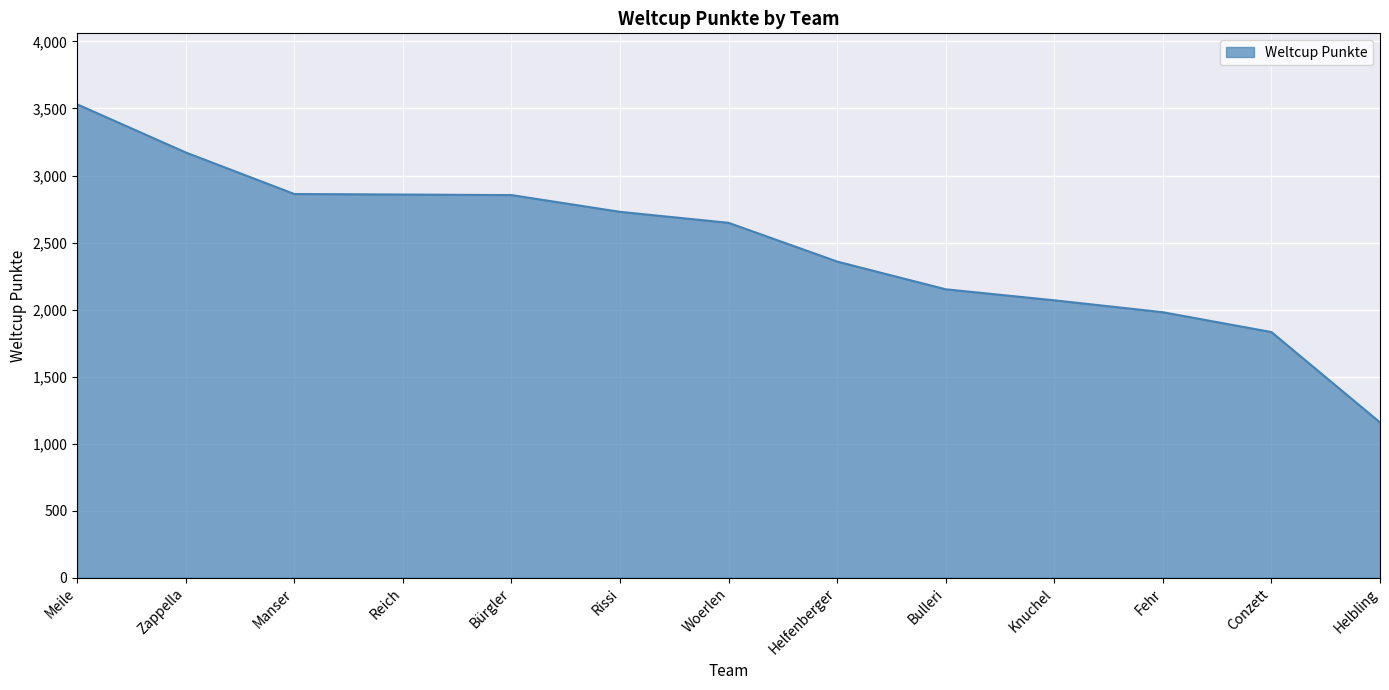

What is the change in value from Bürgler to Helbling?

-1696